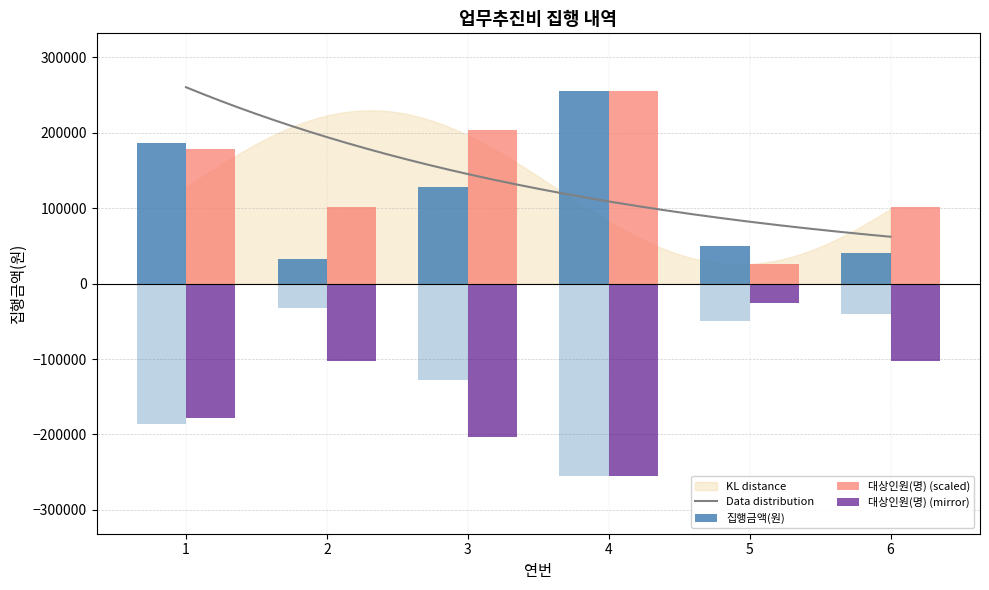

True or false: 대상인원(명) has a value of 25500 at 5.

True